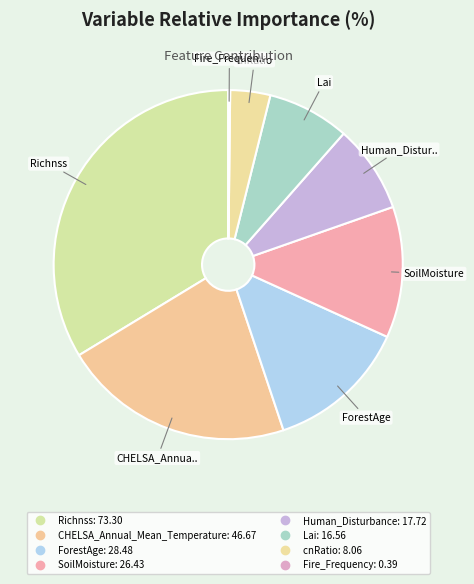

Combined, what portion of the pie is CHELSA_Annual_Mean_Temperature and Lai?

29.1%